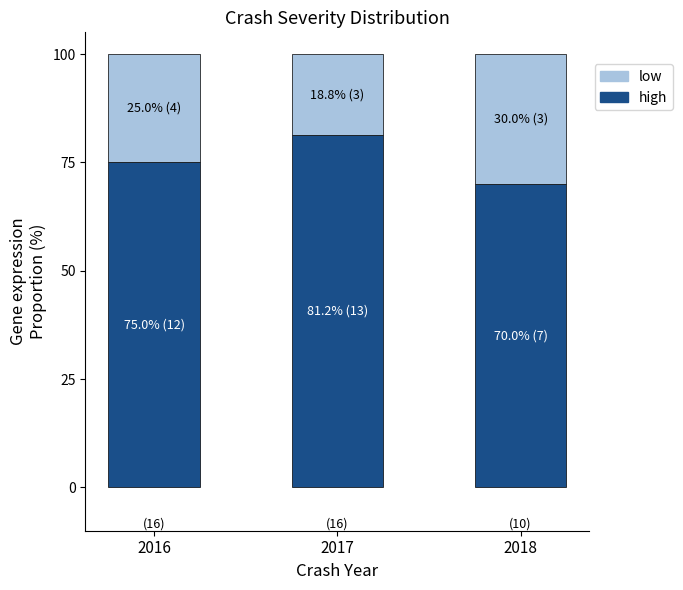

At which label does high reach its peak?

2017